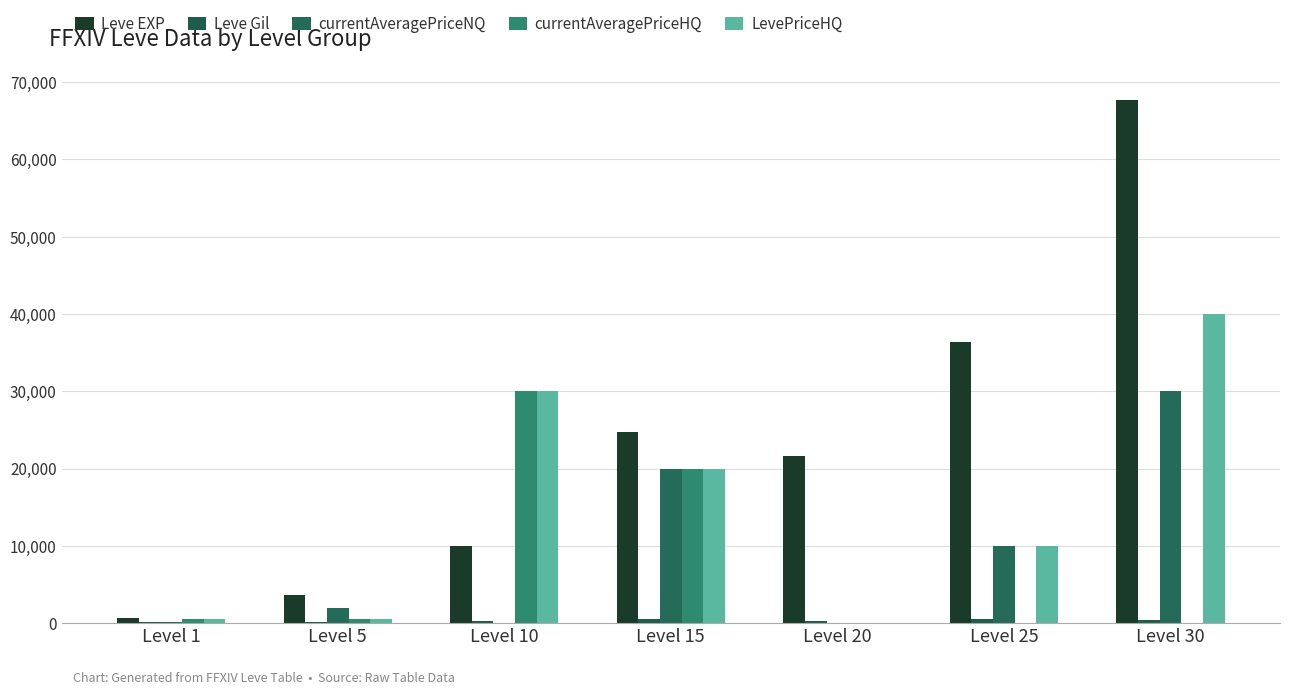

The currentAveragePriceHQ series shows 19999.0 at Level 15. True or false?

True